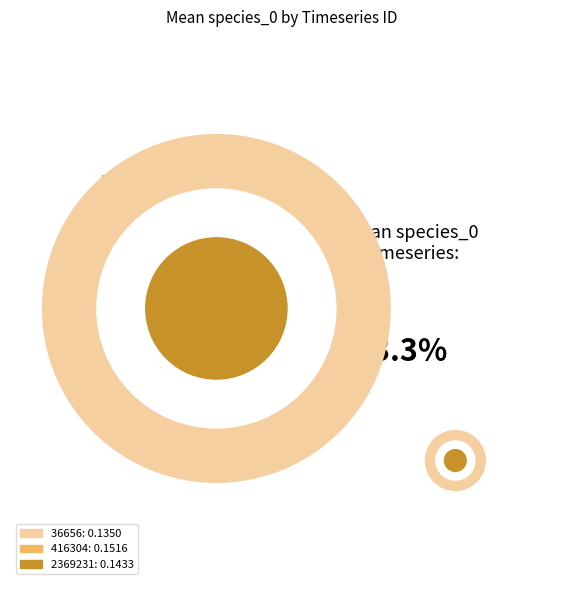

How many slices are in this pie chart?

3